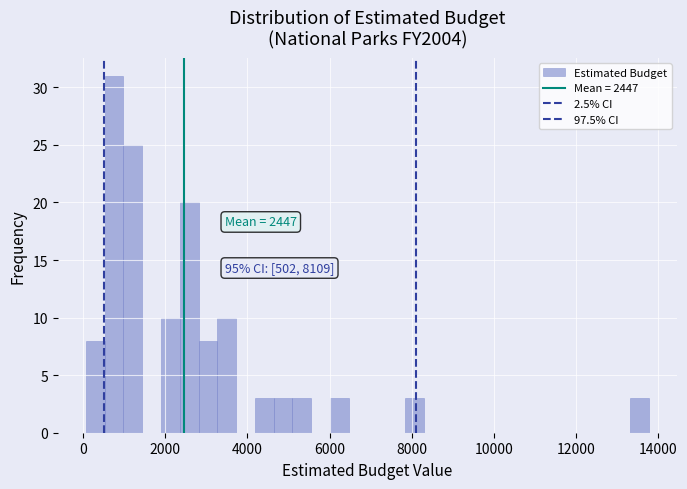

Read against the x-axis, roughly where is the centre of the tallest bar?

800